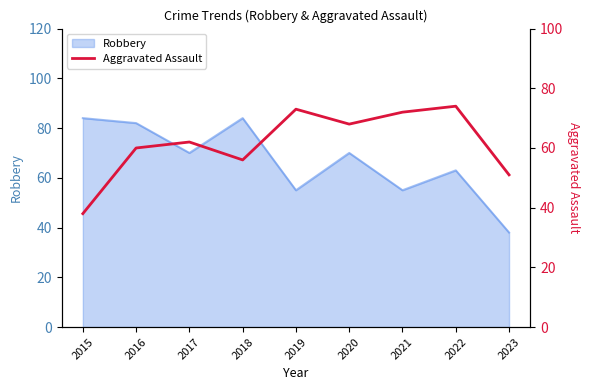

Does the chart display data point markers on the line(s)?

No